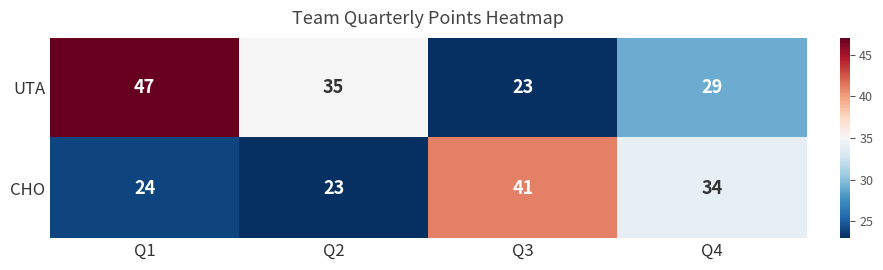

What is the average value of the UTA series?

34